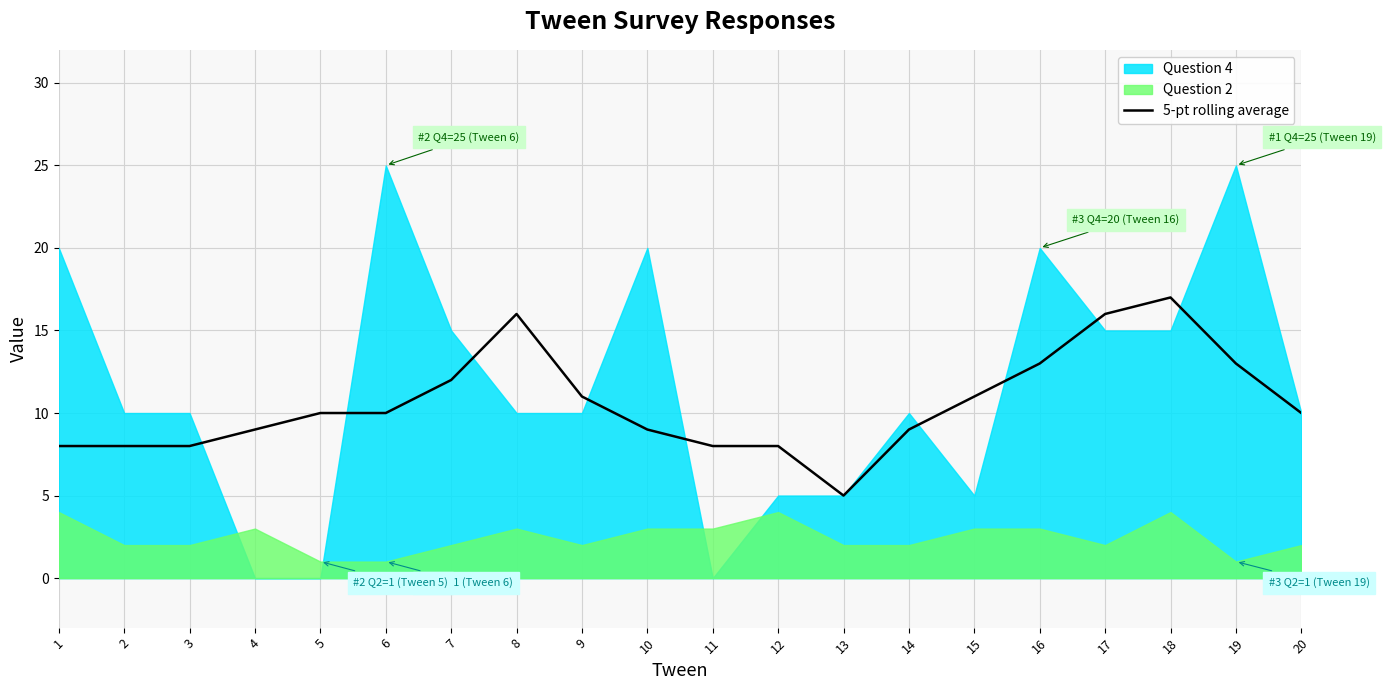

The 5-pt rolling average series shows 16 at 8. True or false?

True